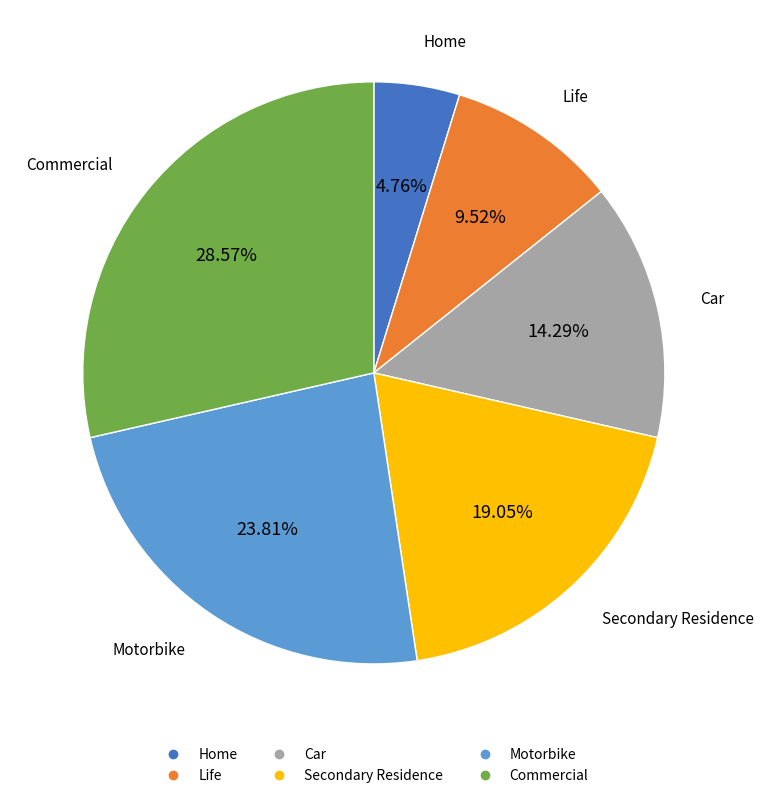

How many segments does this pie chart have?

6